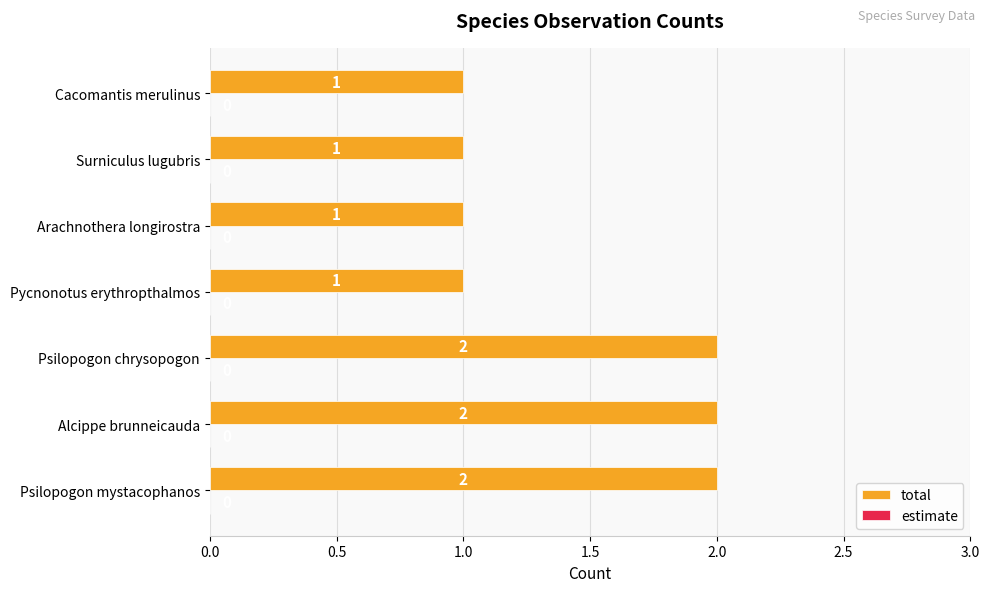

True or false: the data shows 2 at Alcippe brunneicauda.

True